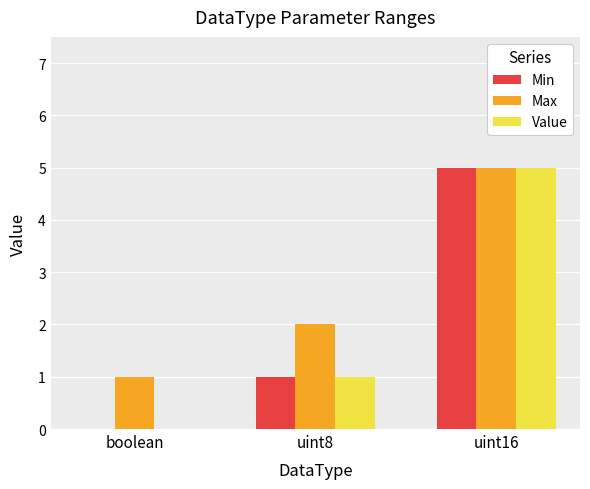

At which label is Max closest to 3?

uint8